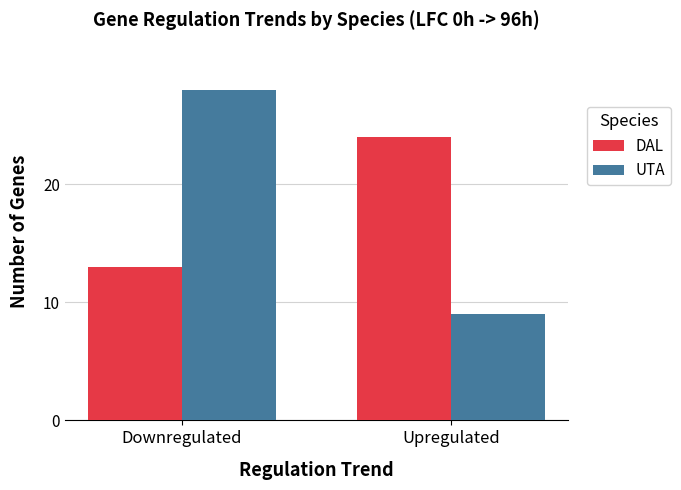

List the labels in order of UTA value, smallest first.

Upregulated, Downregulated